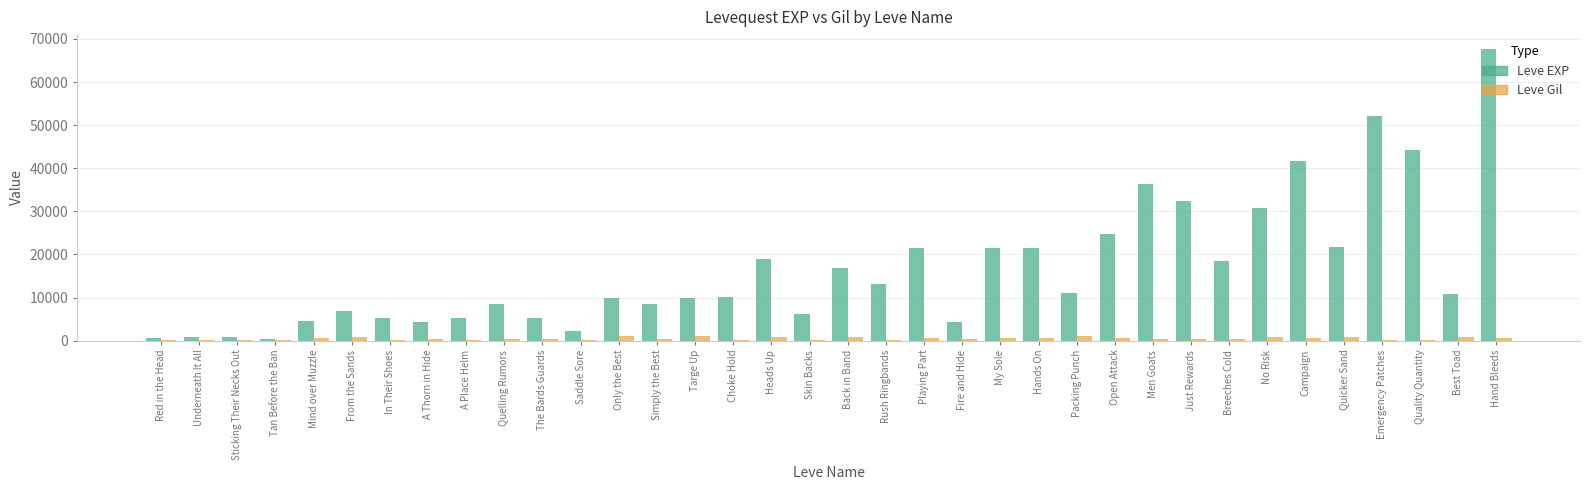

Which category has the highest value in the Leve EXP series?

Hand Bleeds